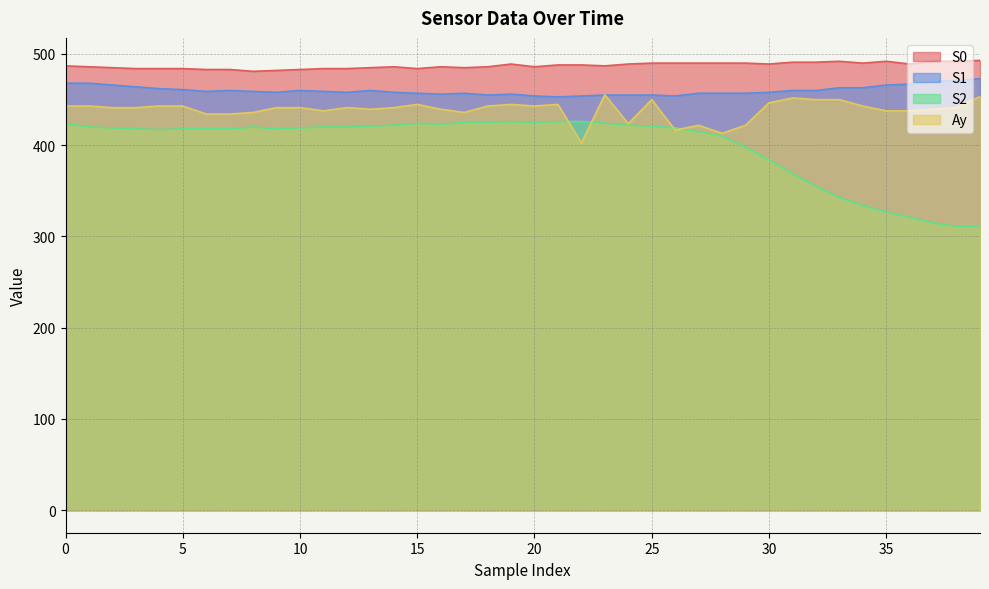

How many interior local valleys does the S2 series have?

4